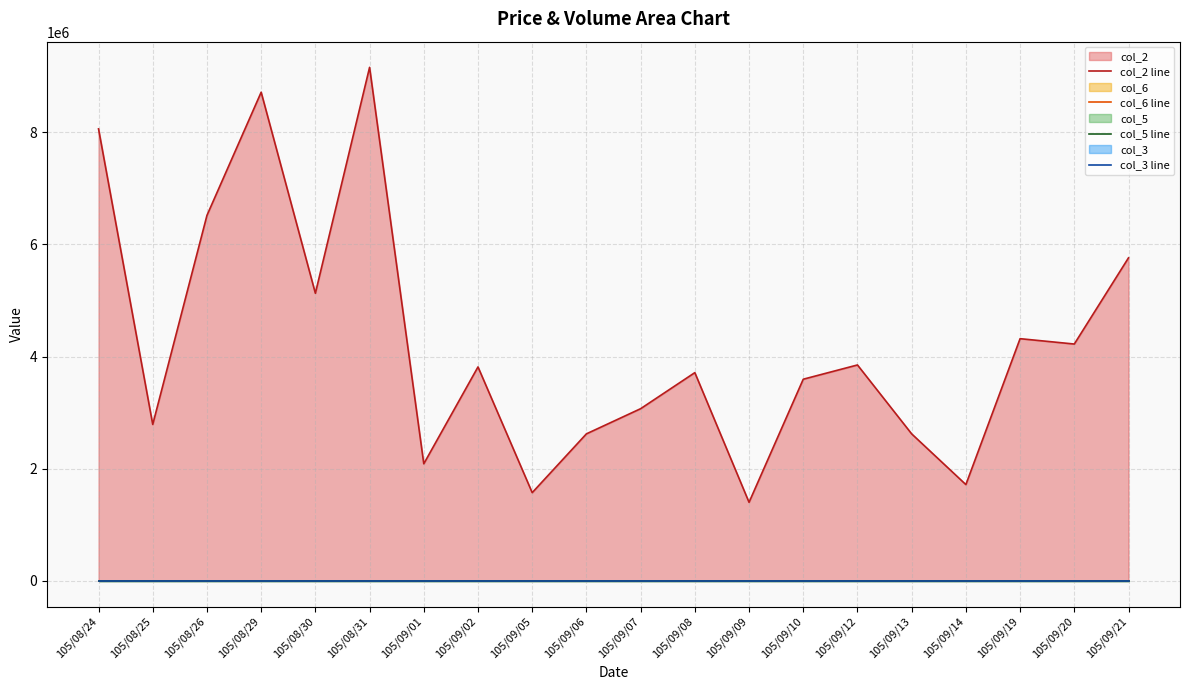

Which series has the largest total across all categories?

col_2 line